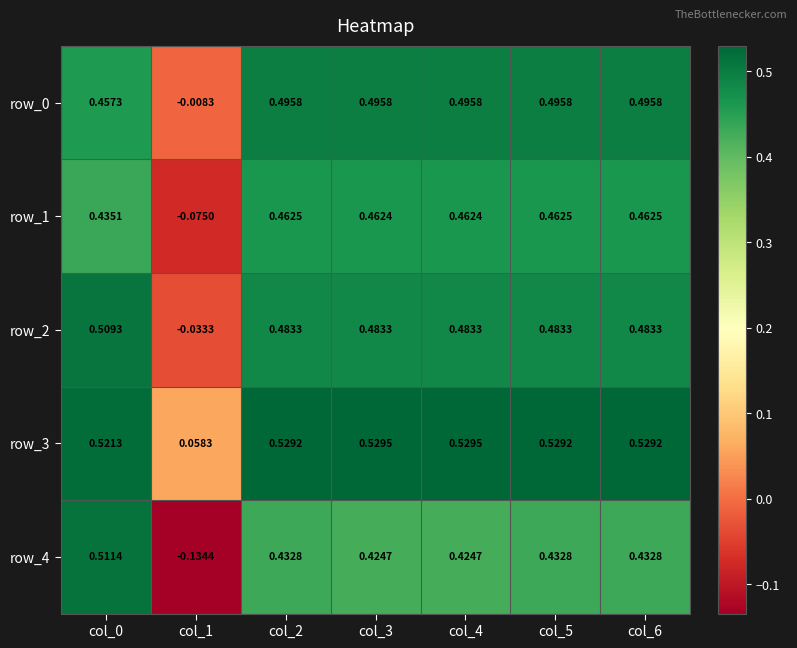

Is the value of row_4 at col_1 greater than the value of row_3 at col_2?

No